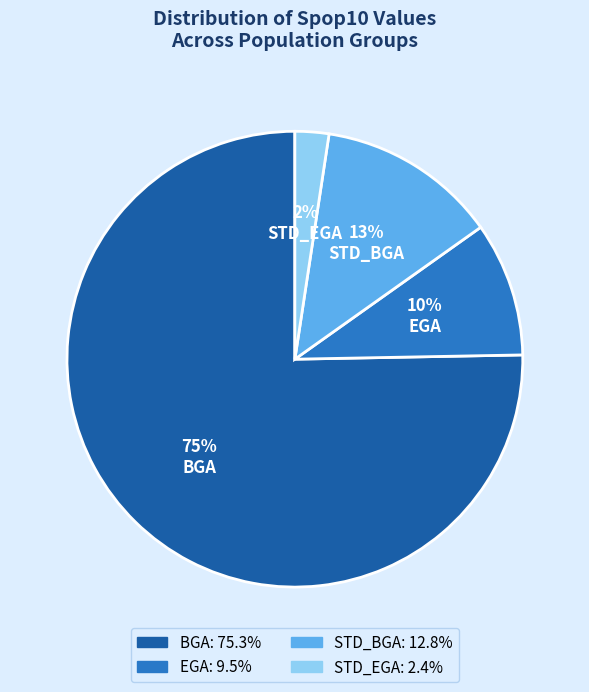

The STD_EGA slice represents 2% of the pie. True or false?

True